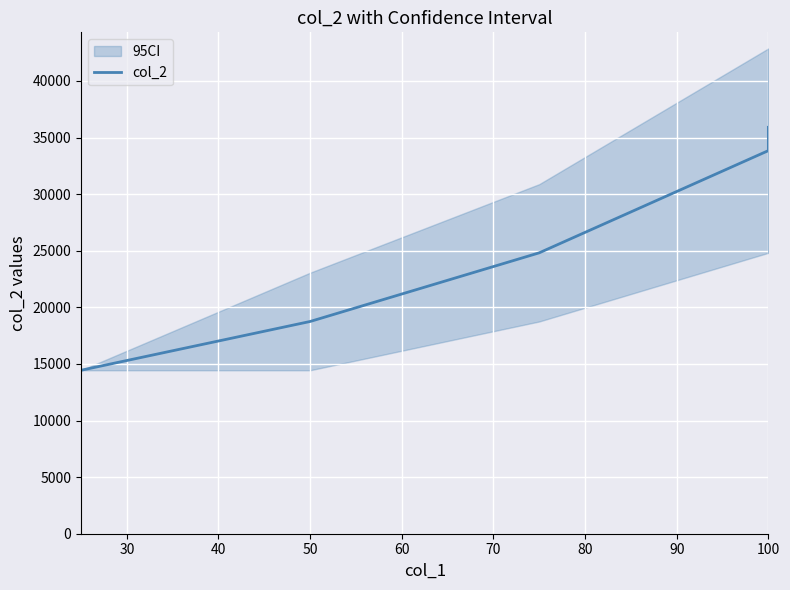

Is this an area chart (filled region under the line)?

No